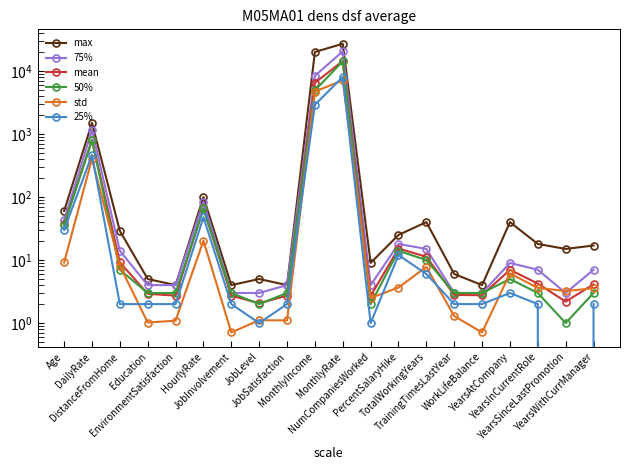

What is the difference between the second highest and minimum values in the mean series?

6500.9